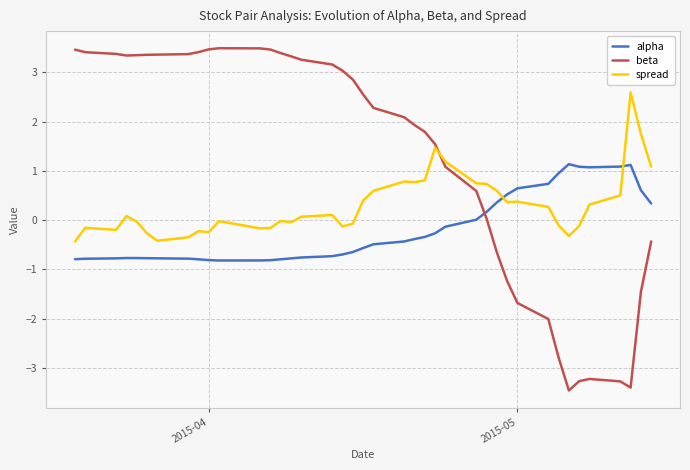

Which series has the largest total across all categories?

beta